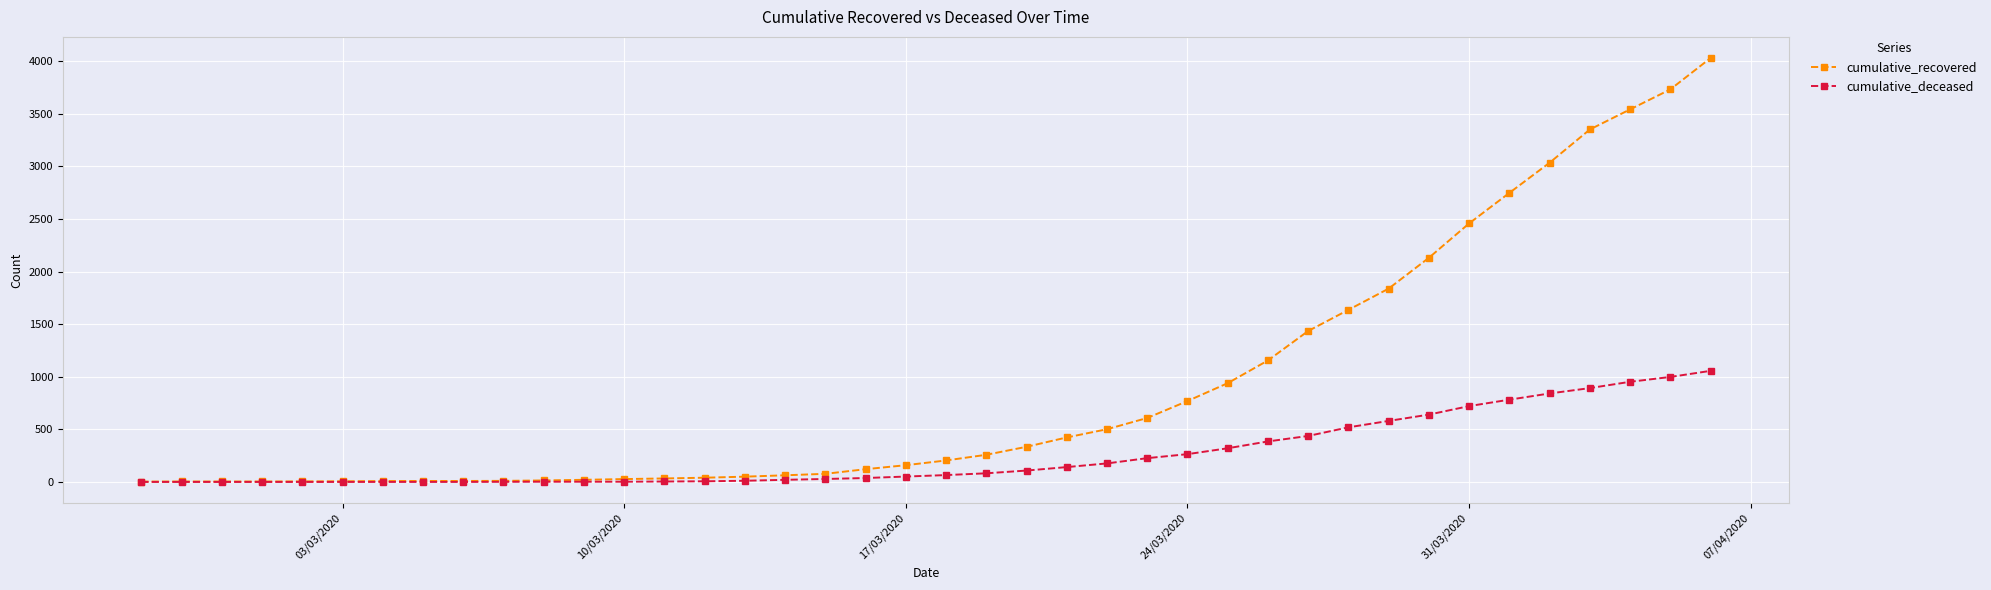

At how many categories does at least one series exceed 2221?

7